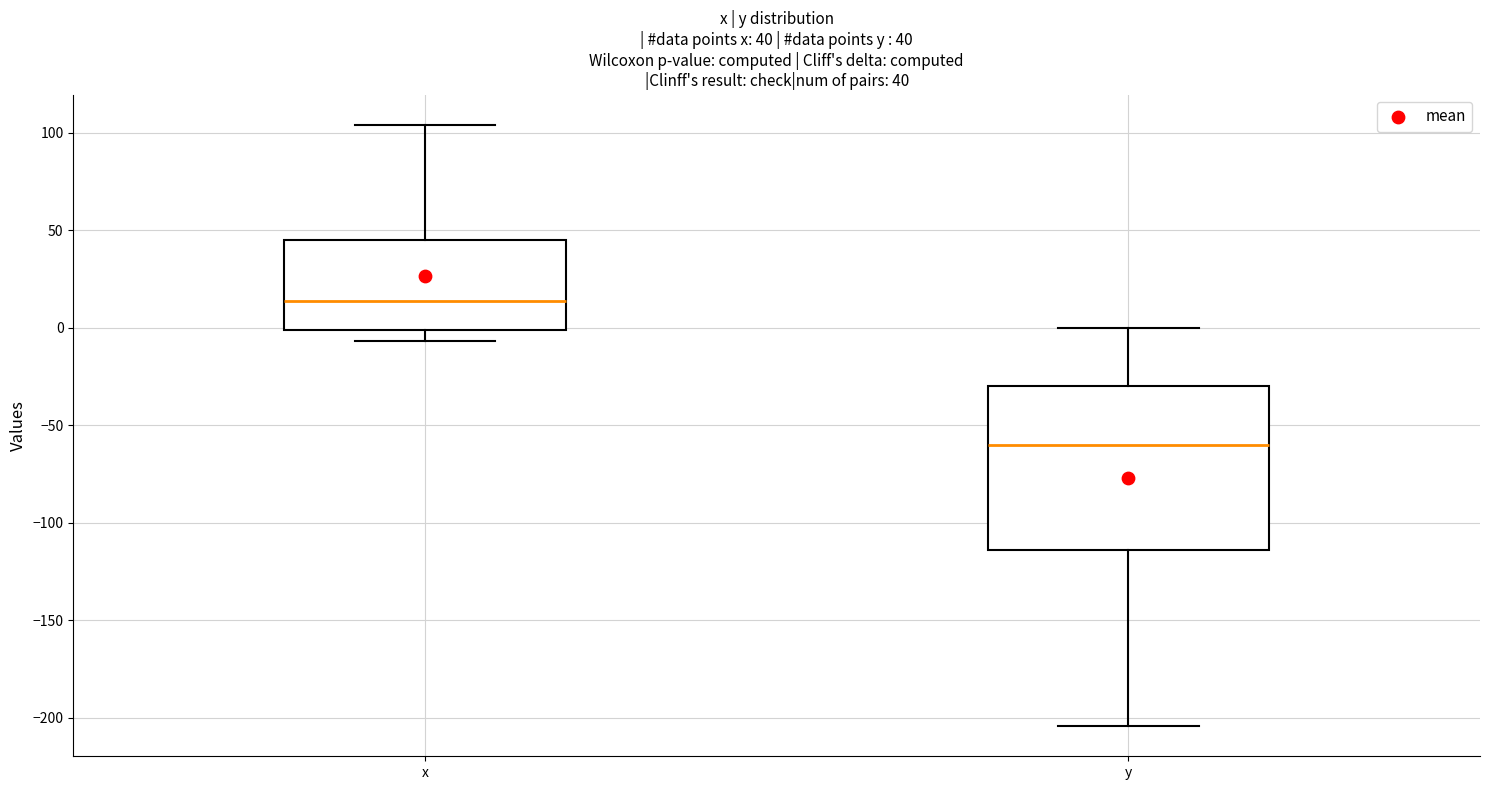

Comparing the boxes themselves (not the whiskers), which one is the tallest?

y